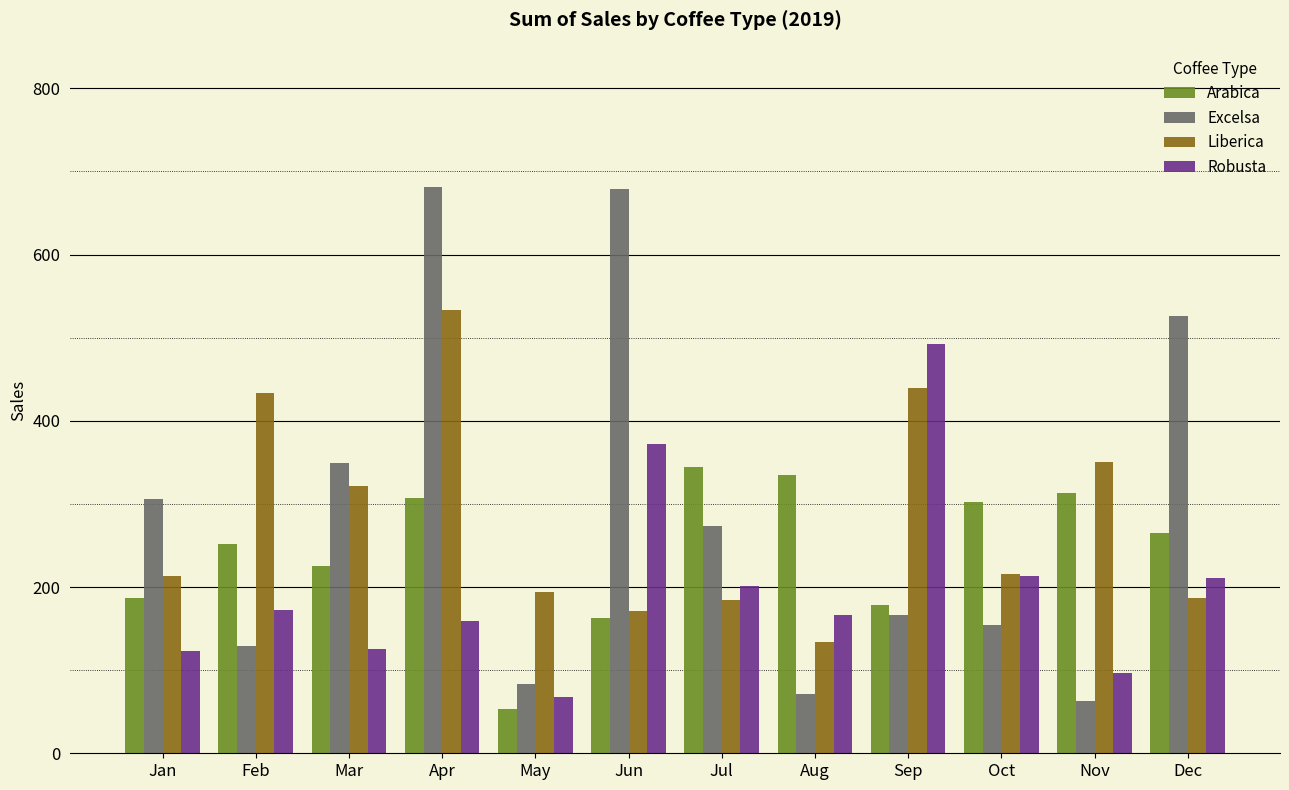

Which series has the largest range (max minus min)?

Excelsa